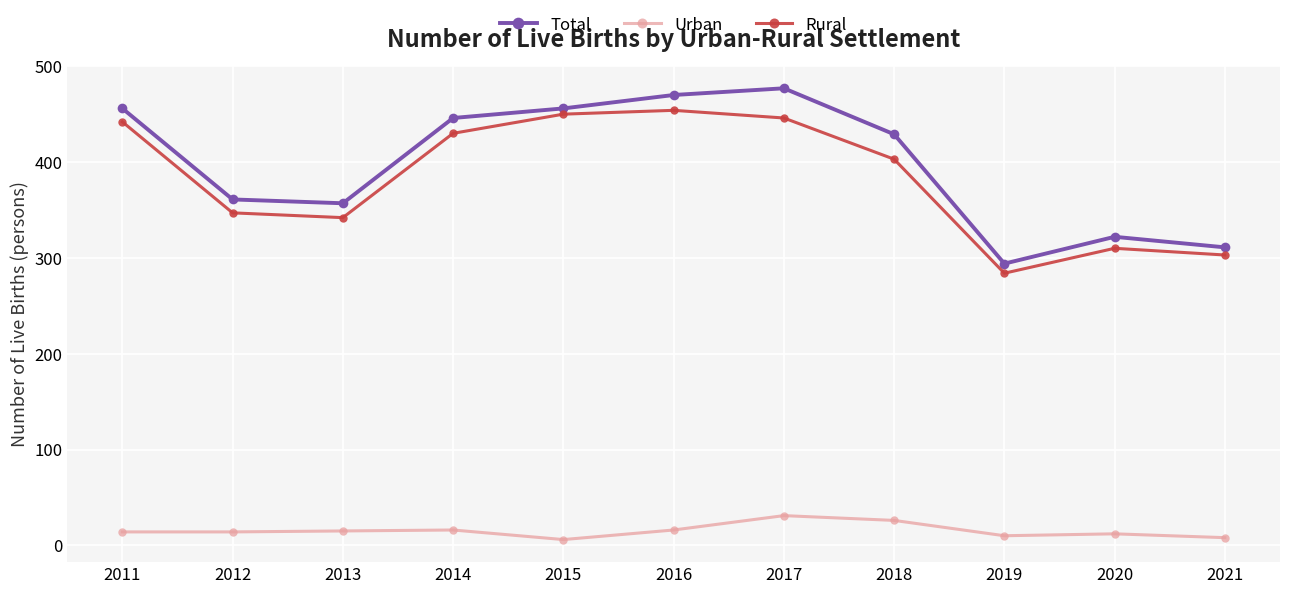

How many categories are shown in the chart?

11